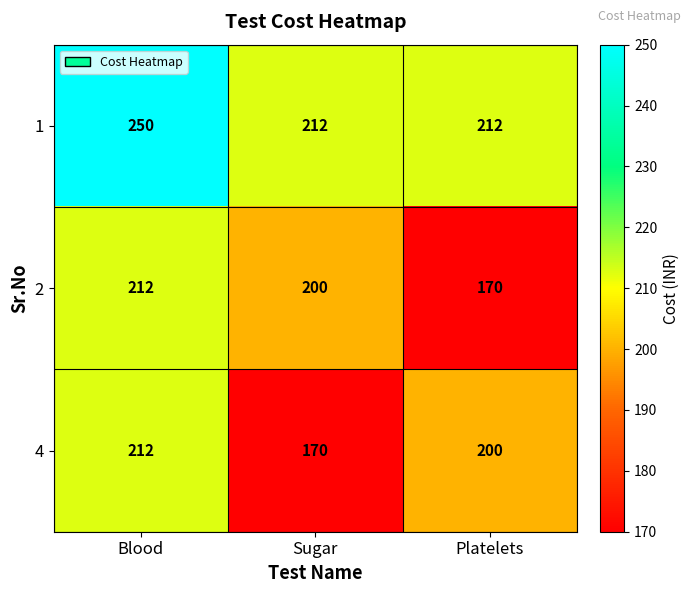

What is the sum of all 4 values?

582